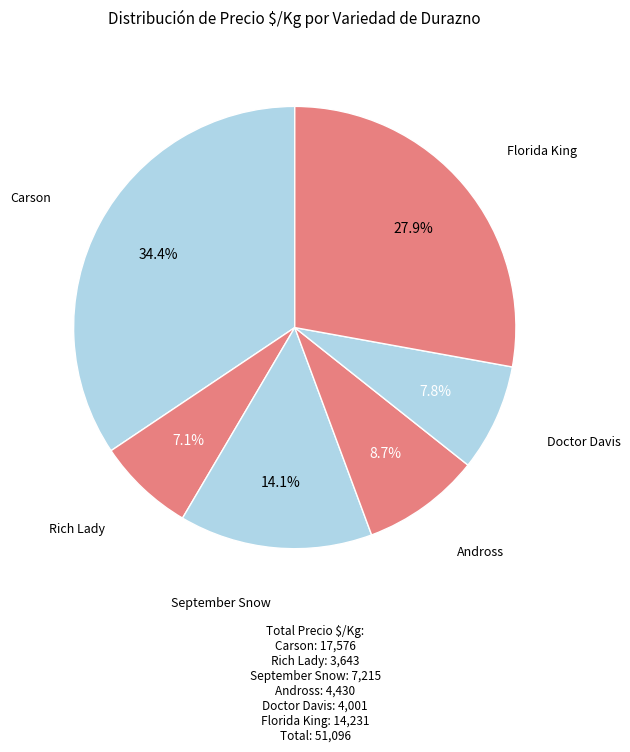

Does any single category account for the majority?

No